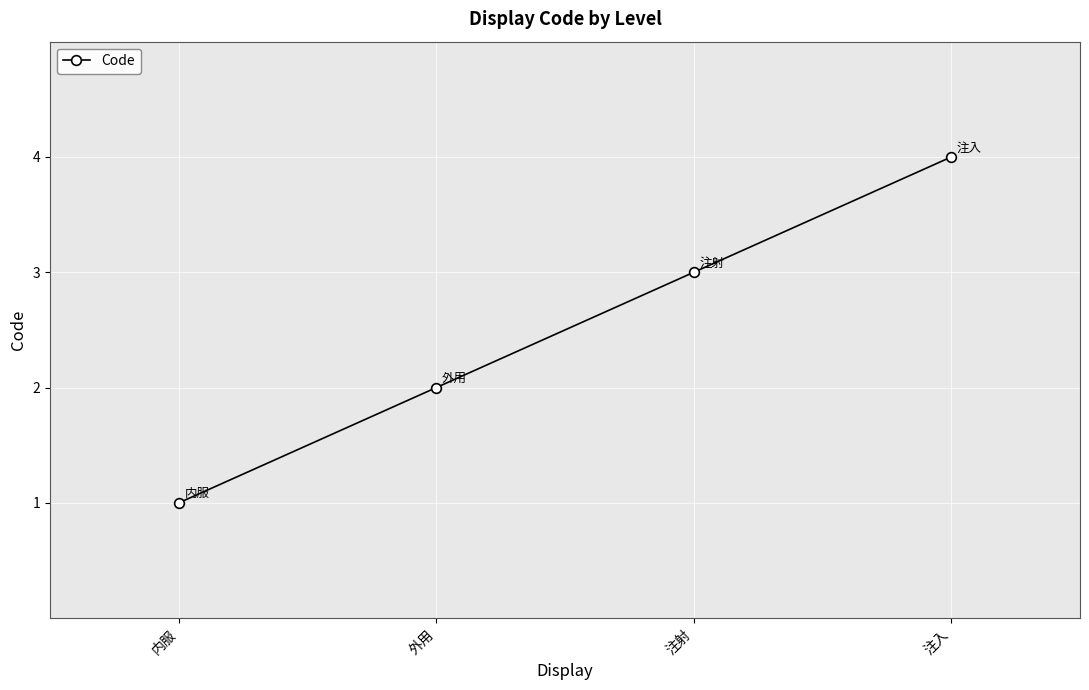

What is the difference between the maximum and second lowest values?

2